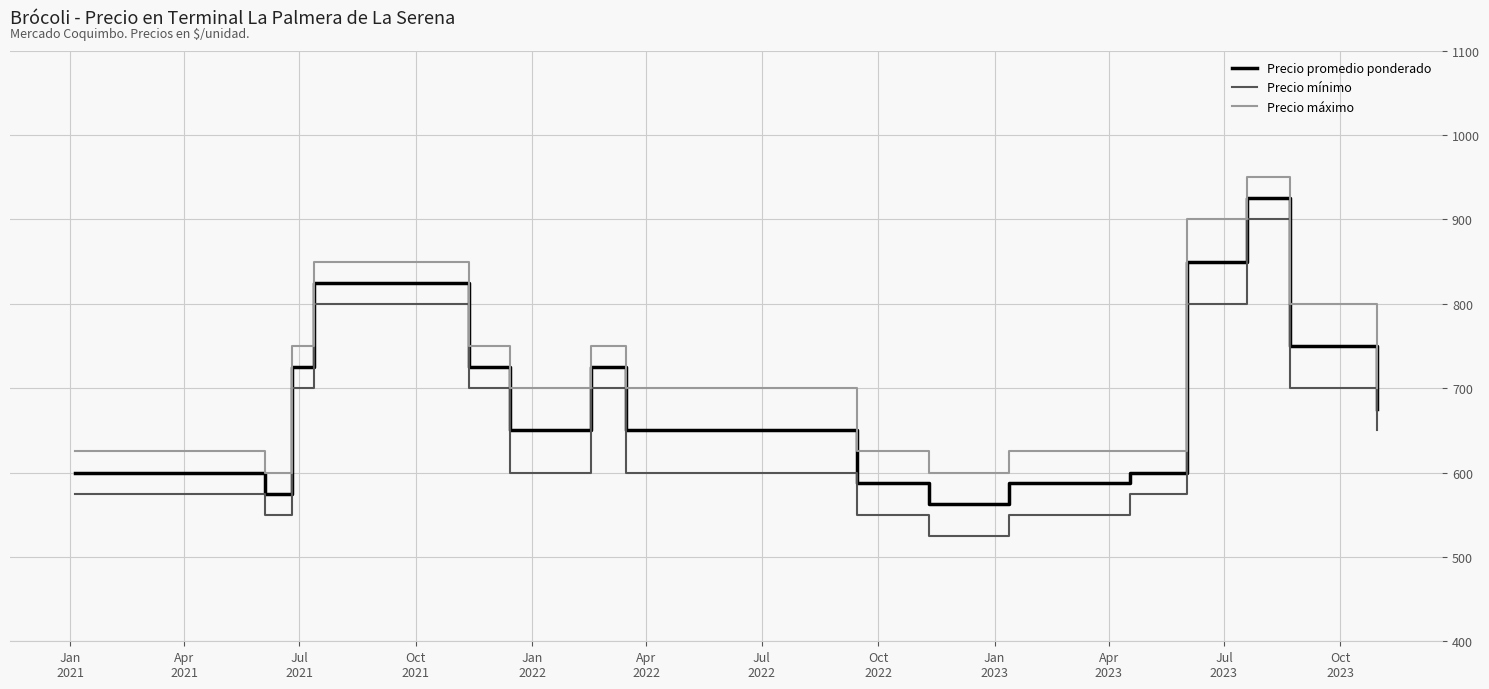

What is the maximum value for Precio máximo?

950.0